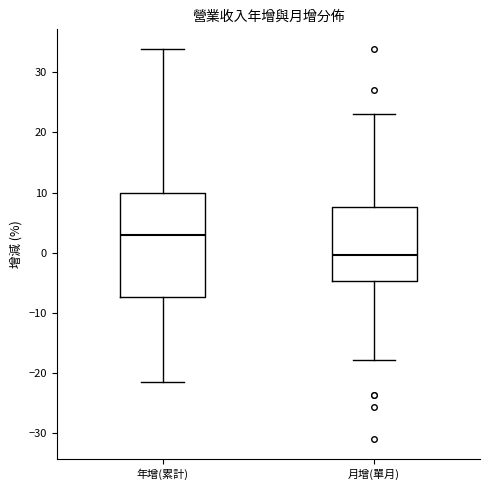

Where does the upper whisker of the box for 月增(單月) end on the y-axis? The values are not printed on the chart, so give them approximately, as read against the axis.

23